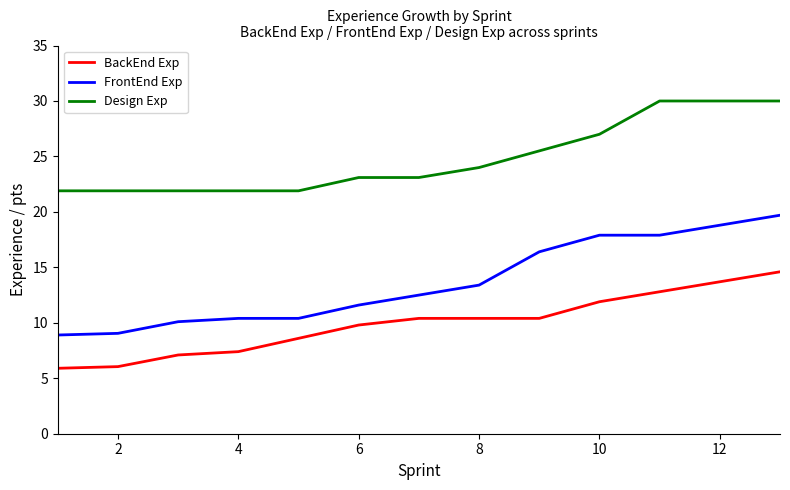

What is the greatest value displayed?

30.0